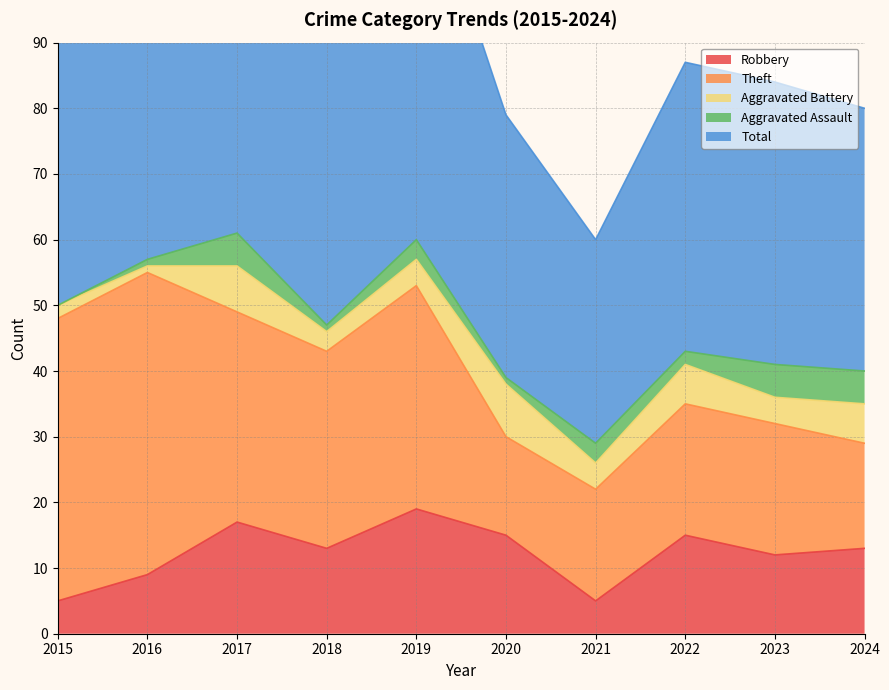

How many values in the Total series exceed 48?

4